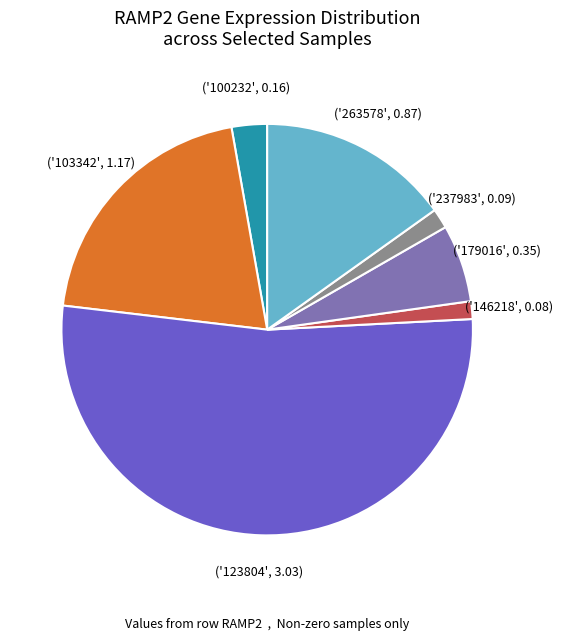

Does any single category account for the majority?

Yes